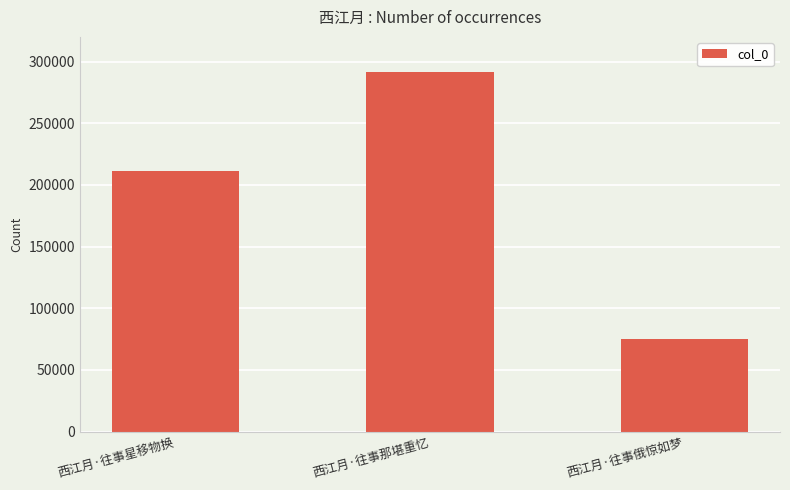

Reading right to left, transcribe all the data shown in this chart.

75232	291235	211521